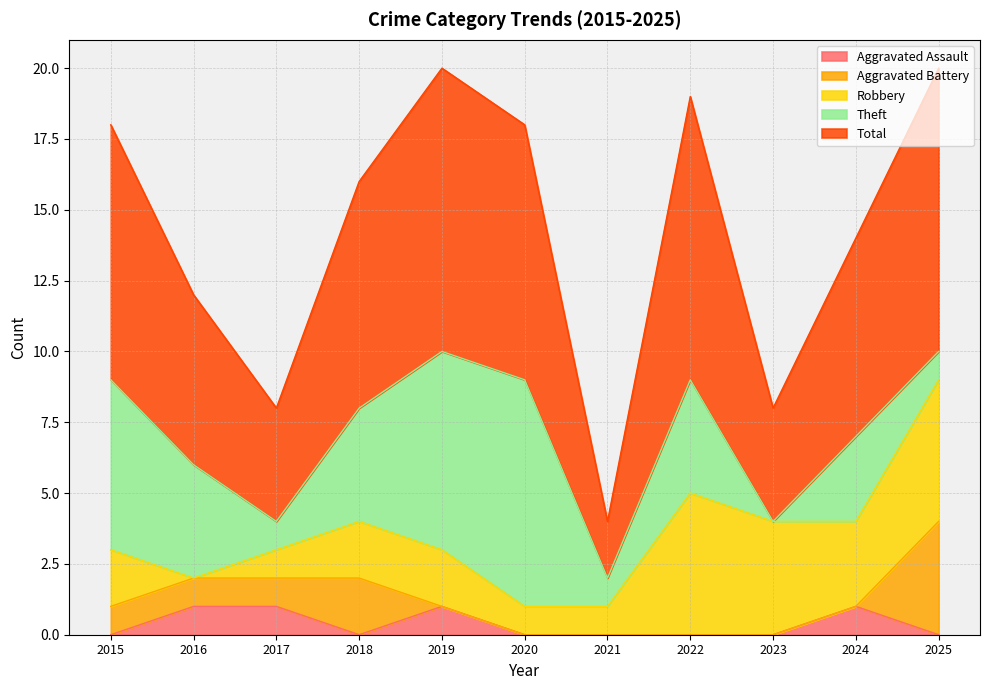

Does the chart have visible grid lines?

Yes